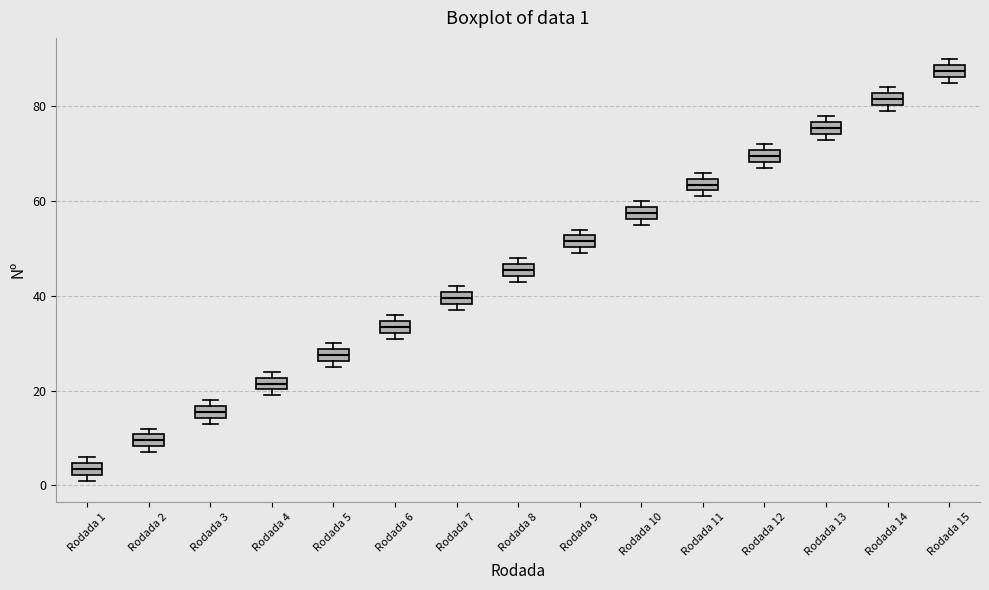

Which box's median line is the highest?

Rodada 15